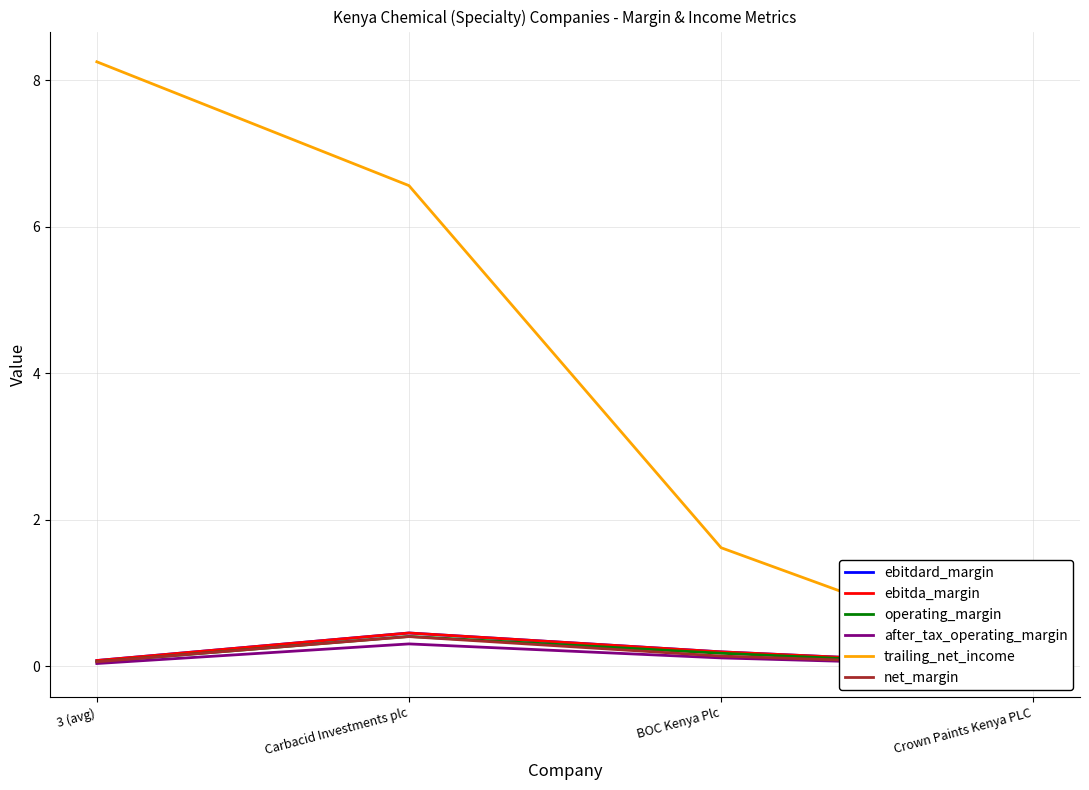

Rank the categories by net_margin value from lowest to highest.

Crown Paints Kenya PLC, 3 (avg), BOC Kenya Plc, Carbacid Investments plc